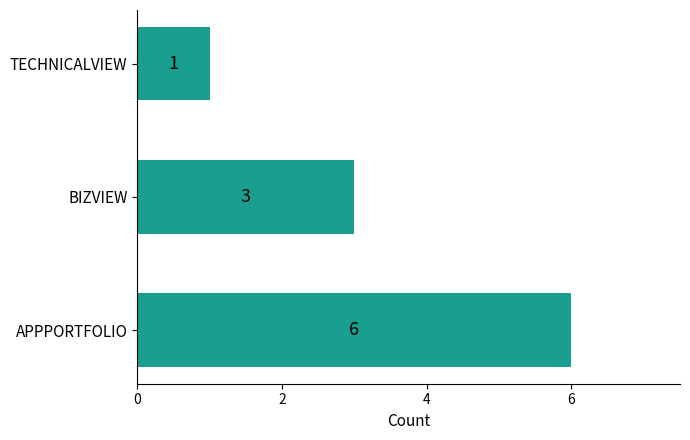

Rank the categories by value from lowest to highest.

TECHNICALVIEW, BIZVIEW, APPPORTFOLIO